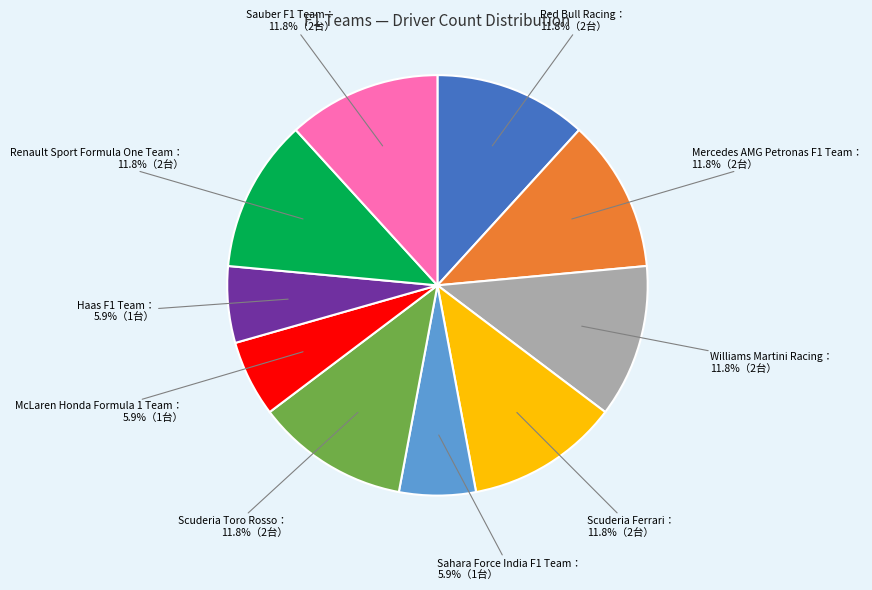

Is there any slice that represents more than half of the pie?

No